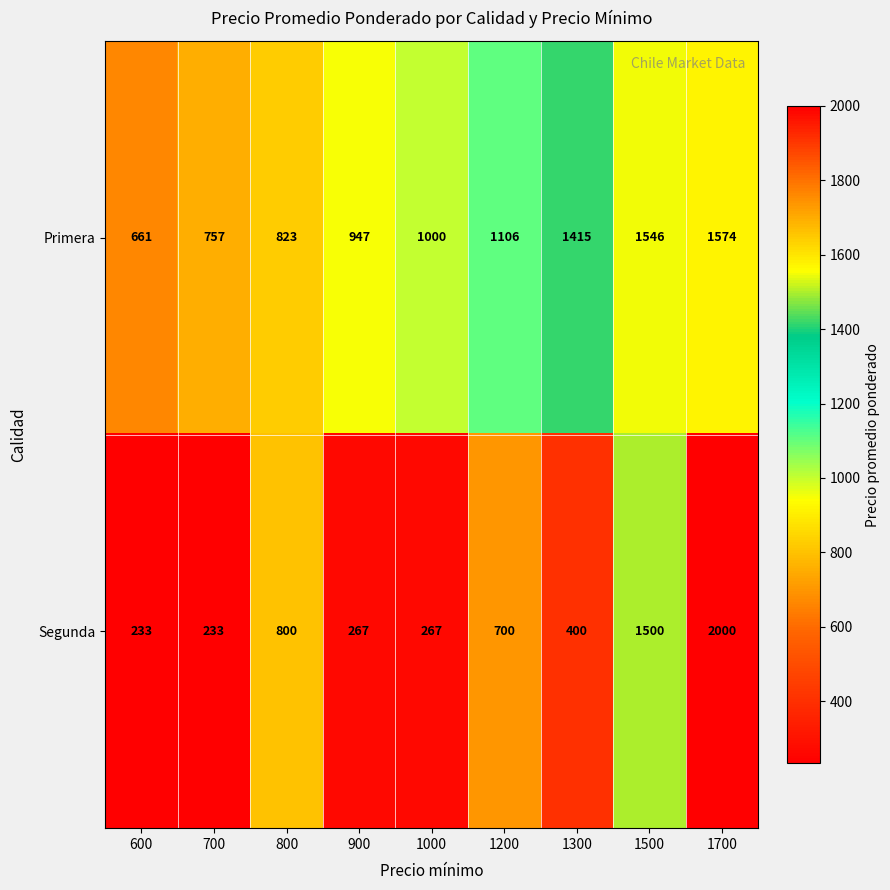

Reading right to left, what are all the values shown in this chart?

Primera: 1574	1546	1415	1106	1000	947	823	757	661
Segunda: 2000	1500	400	700	267	267	800	233	233